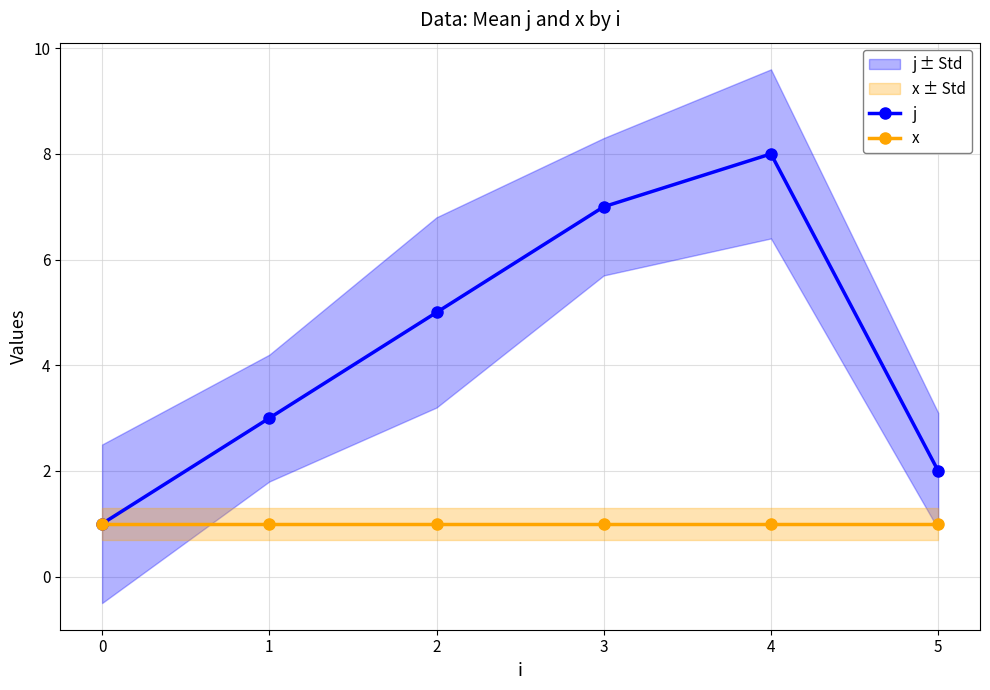

Rank the categories by j value from lowest to highest.

0, 5, 1, 2, 3, 4